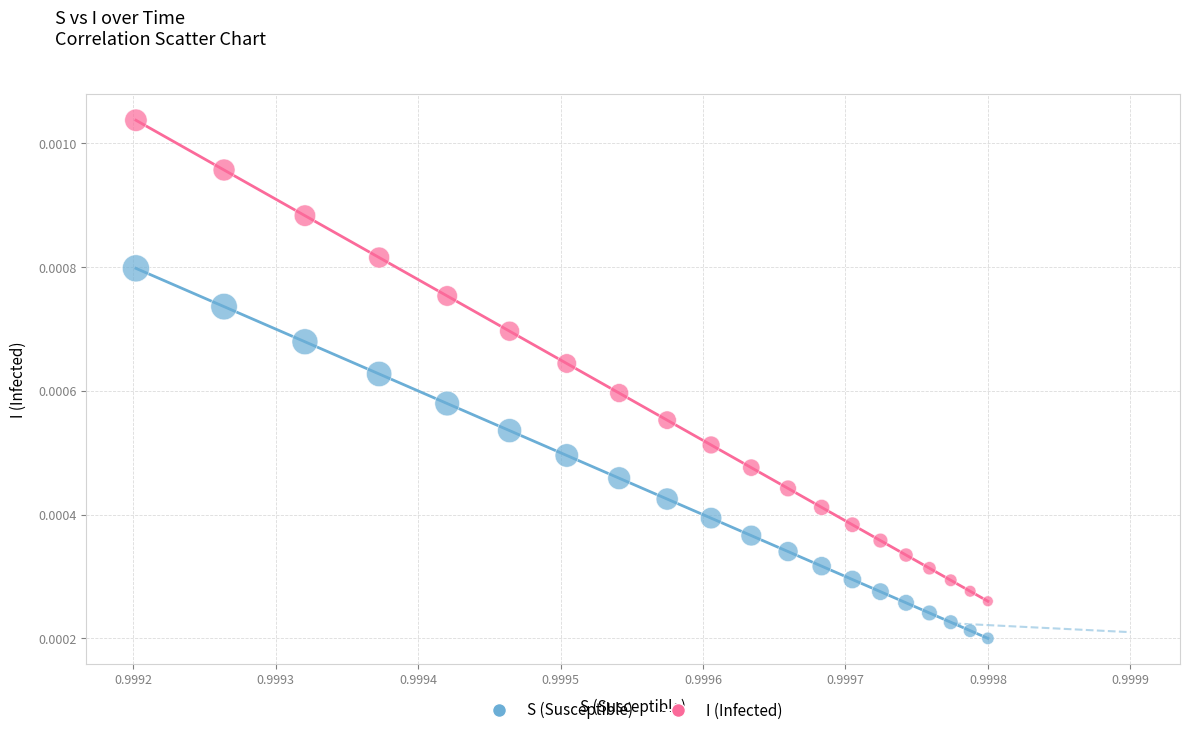

Which series has the largest Y range (max minus min)?

I (Infected)